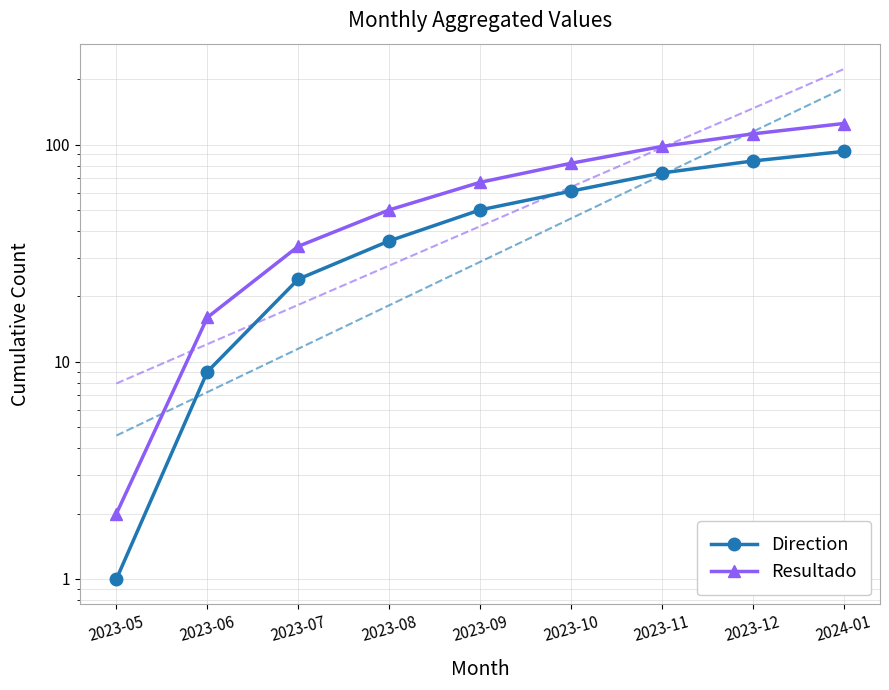

Which series has the largest range (max minus min)?

Resultado